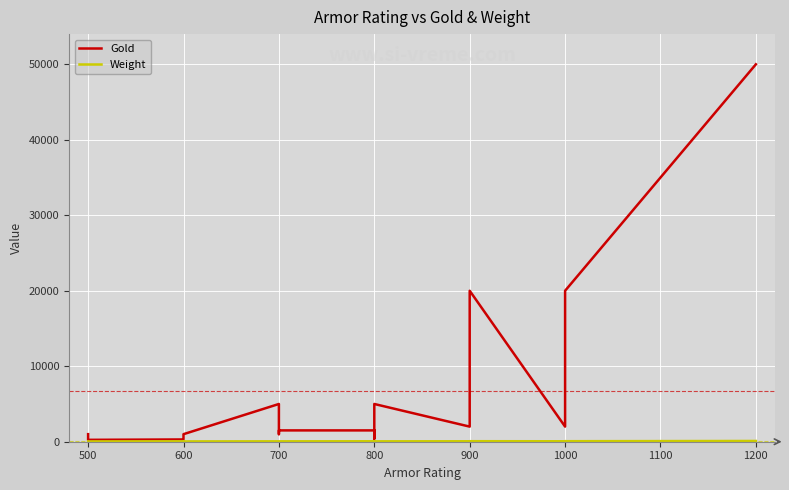

At 800, list the series in order from largest to smallest.

Gold, Weight